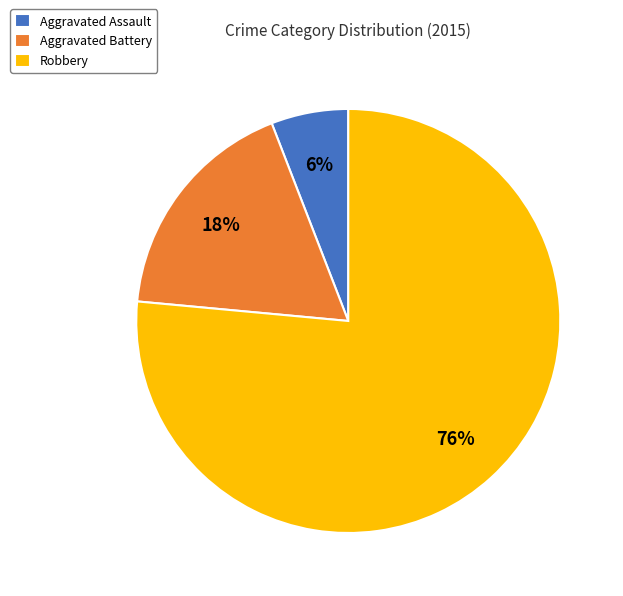

What percentage is the Aggravated Assault slice, to the nearest percent?

6%